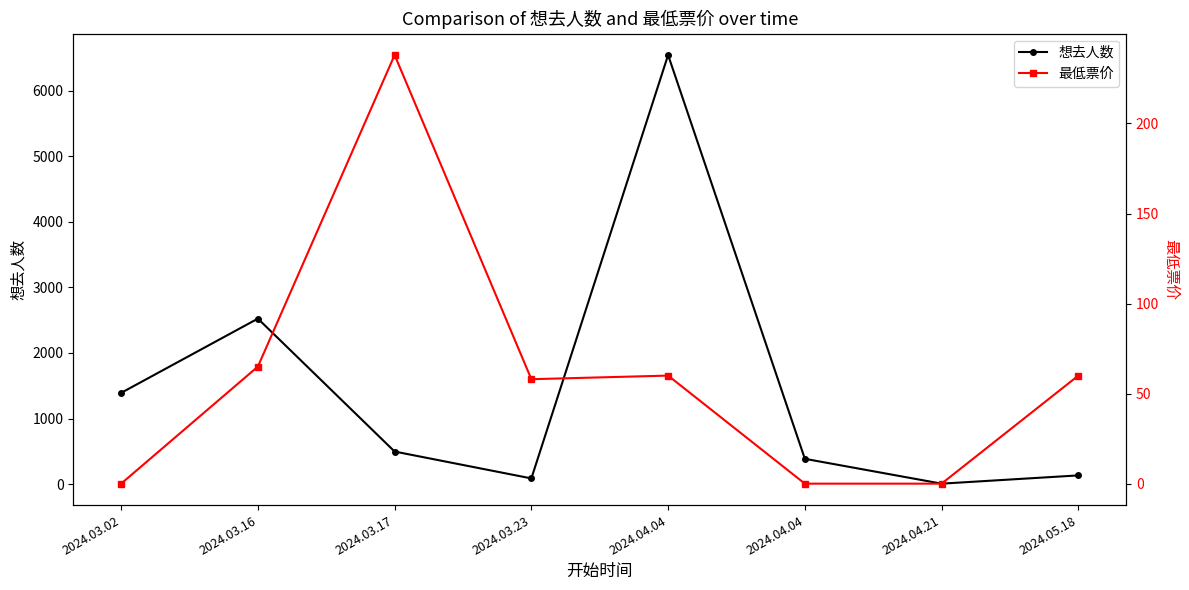

Which series has the largest range (max minus min)?

想去人数